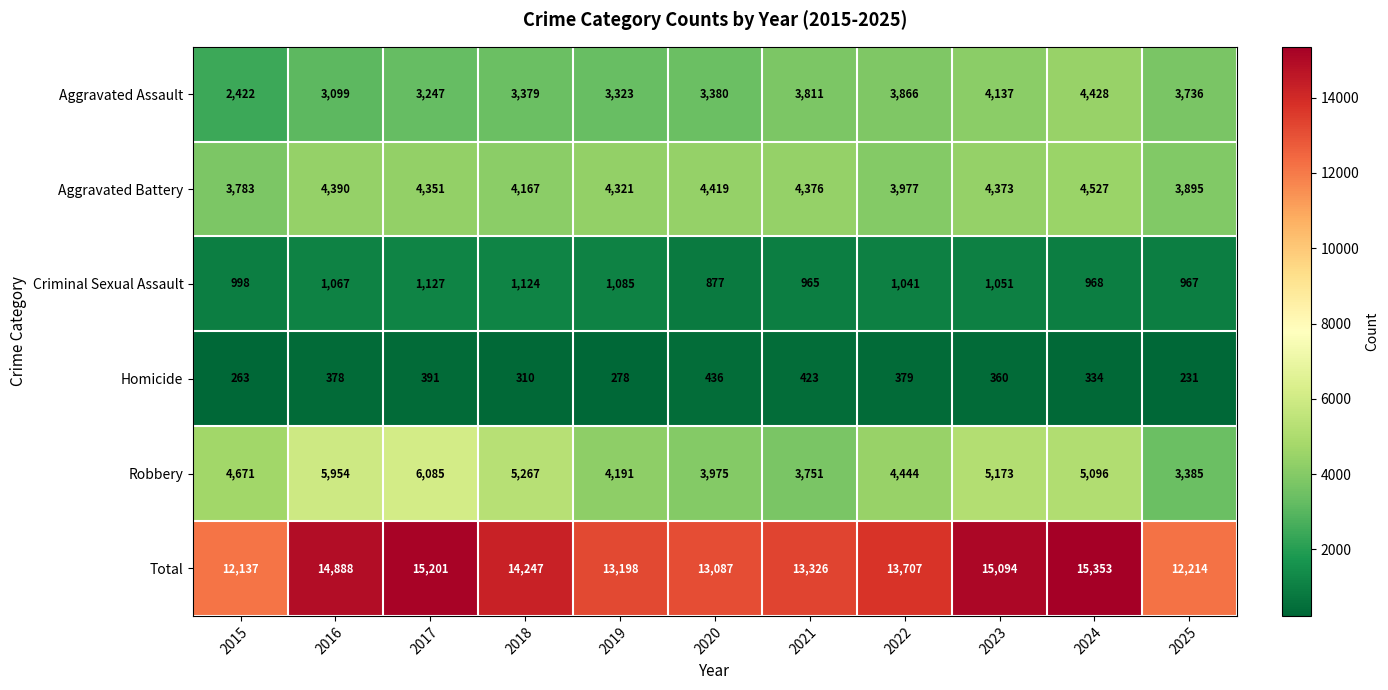

What is the spread (max minus min) of values at 2016?

14510